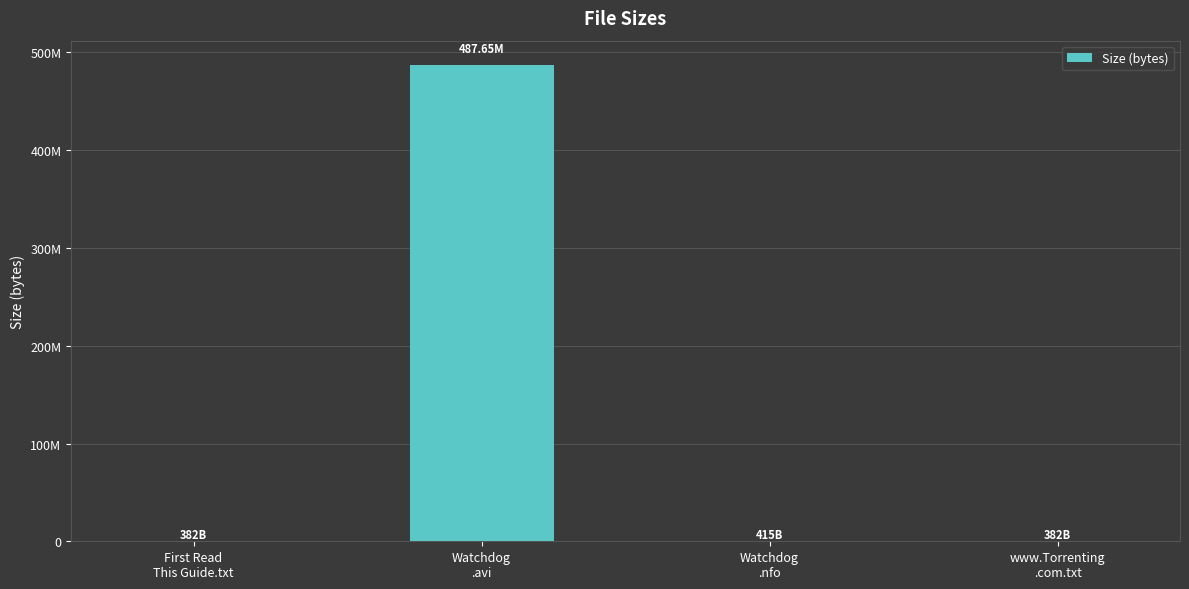

Are the bars horizontal?

No